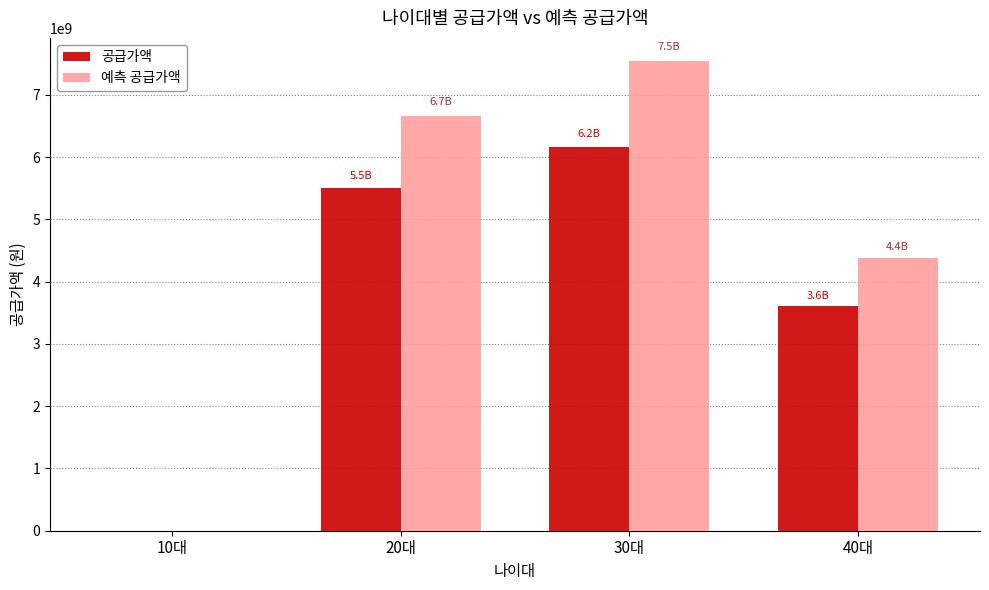

At which category is the sum across all series the highest?

30대